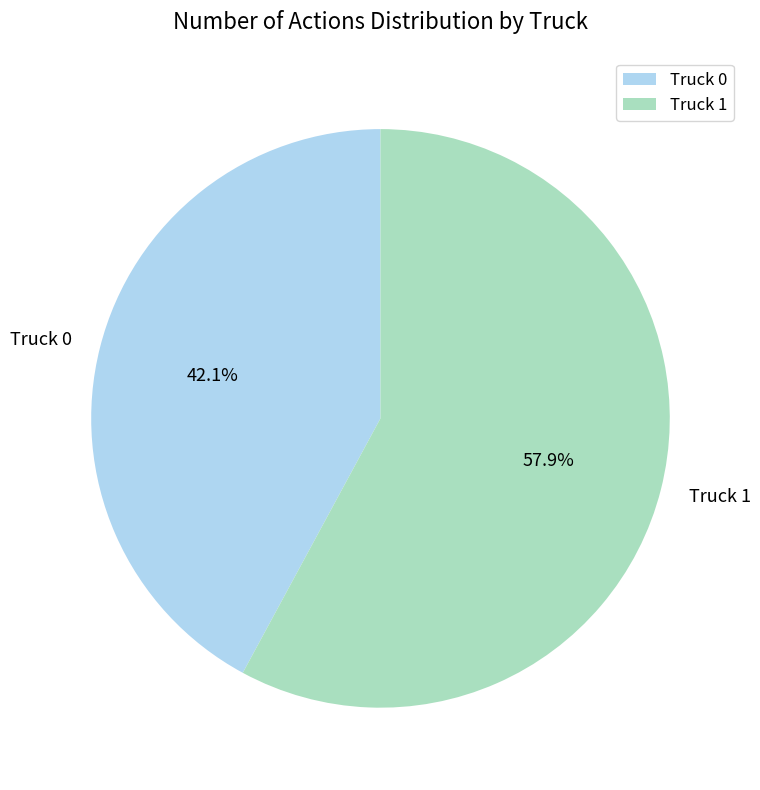

Is it true that Truck 0 is 34% of the pie?

False